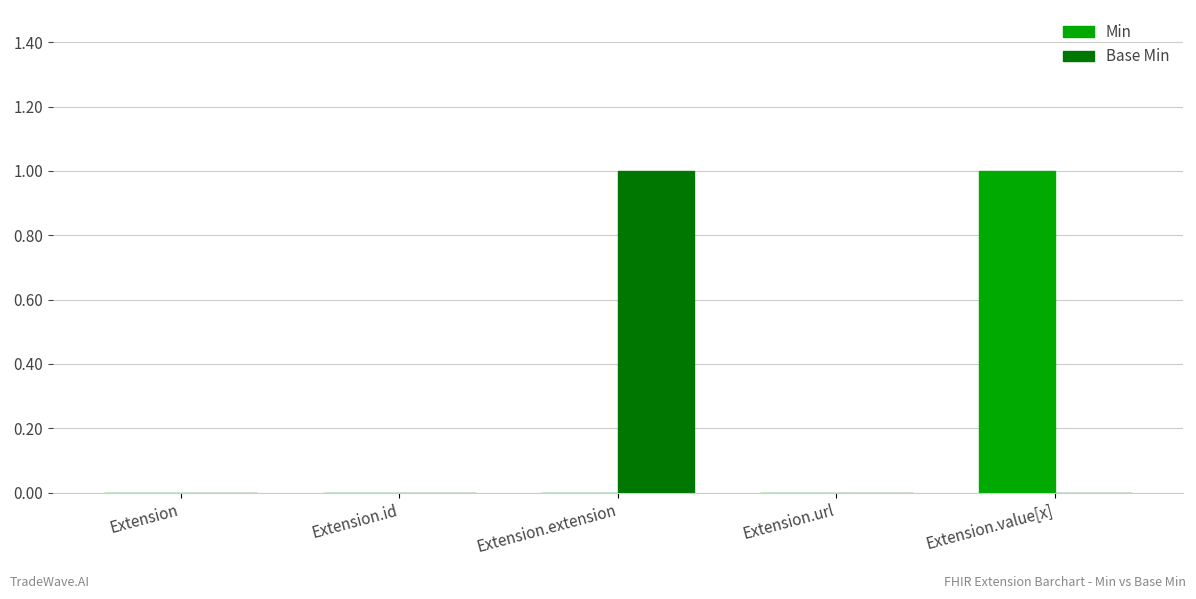

Is it true that Base Min equals 1 at Extension.extension?

True